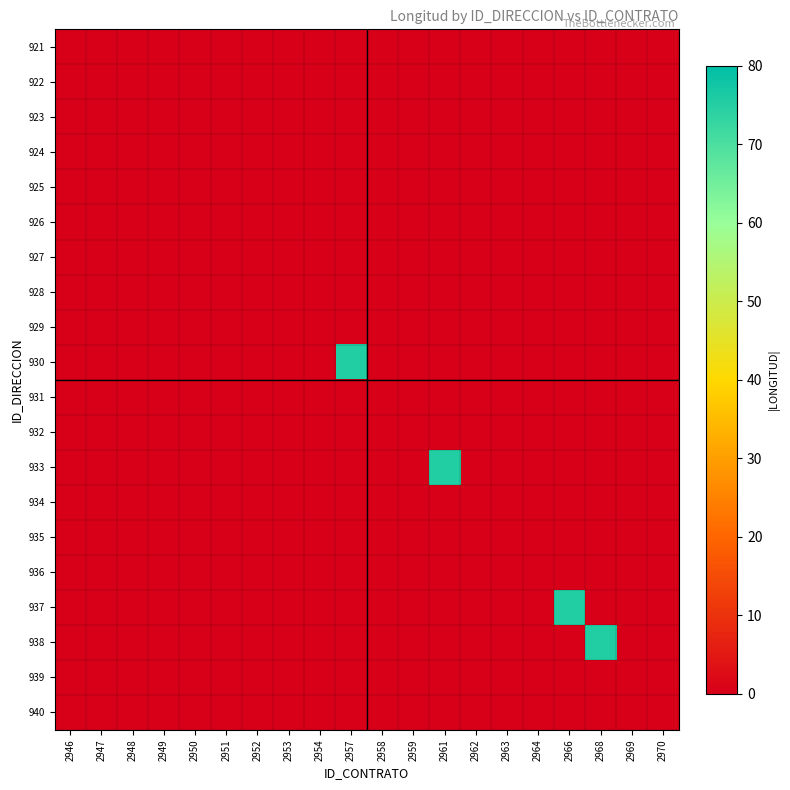

Reading left to right, transcribe all the data shown in this chart.

921: 2946=0.0	2947=0.0	2948=0.0	2949=0.0	2950=0.0	2951=0.0	2952=0.0	2953=0.0	2954=0.0	2957=0.0	2958=0.0	2959=0.0	2961=0.0	2962=0.0	2963=0.0	2964=0.0	2966=0.0	2968=0.0	2969=0.0	2970=0.0
922: 2946=0.0	2947=0.0	2948=0.0	2949=0.0	2950=0.0	2951=0.0	2952=0.0	2953=0.0	2954=0.0	2957=0.0	2958=0.0	2959=0.0	2961=0.0	2962=0.0	2963=0.0	2964=0.0	2966=0.0	2968=0.0	2969=0.0	2970=0.0
923: 2946=0.0	2947=0.0	2948=0.0	2949=0.0	2950=0.0	2951=0.0	2952=0.0	2953=0.0	2954=0.0	2957=0.0	2958=0.0	2959=0.0	2961=0.0	2962=0.0	2963=0.0	2964=0.0	2966=0.0	2968=0.0	2969=0.0	2970=0.0
924: 2946=0.0	2947=0.0	2948=0.0	2949=0.0	2950=0.0	2951=0.0	2952=0.0	2953=0.0	2954=0.0	2957=0.0	2958=0.0	2959=0.0	2961=0.0	2962=0.0	2963=0.0	2964=0.0	2966=0.0	2968=0.0	2969=0.0	2970=0.0
925: 2946=0.0	2947=0.0	2948=0.0	2949=0.0	2950=0.0	2951=0.0	2952=0.0	2953=0.0	2954=0.0	2957=0.0	2958=0.0	2959=0.0	2961=0.0	2962=0.0	2963=0.0	2964=0.0	2966=0.0	2968=0.0	2969=0.0	2970=0.0
926: 2946=0.0	2947=0.0	2948=0.0	2949=0.0	2950=0.0	2951=0.0	2952=0.0	2953=0.0	2954=0.0	2957=0.0	2958=0.0	2959=0.0	2961=0.0	2962=0.0	2963=0.0	2964=0.0	2966=0.0	2968=0.0	2969=0.0	2970=0.0
927: 2946=0.0	2947=0.0	2948=0.0	2949=0.0	2950=0.0	2951=0.0	2952=0.0	2953=0.0	2954=0.0	2957=0.0	2958=0.0	2959=0.0	2961=0.0	2962=0.0	2963=0.0	2964=0.0	2966=0.0	2968=0.0	2969=0.0	2970=0.0
928: 2946=0.0	2947=0.0	2948=0.0	2949=0.0	2950=0.0	2951=0.0	2952=0.0	2953=0.0	2954=0.0	2957=0.0	2958=0.0	2959=0.0	2961=0.0	2962=0.0	2963=0.0	2964=0.0	2966=0.0	2968=0.0	2969=0.0	2970=0.0
929: 2946=0.0	2947=0.0	2948=0.0	2949=0.0	2950=0.0	2951=0.0	2952=0.0	2953=0.0	2954=0.0	2957=0.0	2958=0.0	2959=0.0	2961=0.0	2962=0.0	2963=0.0	2964=0.0	2966=0.0	2968=0.0	2969=0.0	2970=0.0
930: 2946=0.0	2947=0.0	2948=0.0	2949=0.0	2950=0.0	2951=0.0	2952=0.0	2953=0.0	2954=0.0	2957=75.6	2958=0.0	2959=0.0	2961=0.0	2962=0.0	2963=0.0	2964=0.0	2966=0.0	2968=0.0	2969=0.0	2970=0.0
931: 2946=0.0	2947=0.0	2948=0.0	2949=0.0	2950=0.0	2951=0.0	2952=0.0	2953=0.0	2954=0.0	2957=0.0	2958=0.0	2959=0.0	2961=0.0	2962=0.0	2963=0.0	2964=0.0	2966=0.0	2968=0.0	2969=0.0	2970=0.0
932: 2946=0.0	2947=0.0	2948=0.0	2949=0.0	2950=0.0	2951=0.0	2952=0.0	2953=0.0	2954=0.0	2957=0.0	2958=0.0	2959=0.0	2961=0.0	2962=0.0	2963=0.0	2964=0.0	2966=0.0	2968=0.0	2969=0.0	2970=0.0
933: 2946=0.0	2947=0.0	2948=0.0	2949=0.0	2950=0.0	2951=0.0	2952=0.0	2953=0.0	2954=0.0	2957=0.0	2958=0.0	2959=0.0	2961=75.6	2962=0.0	2963=0.0	2964=0.0	2966=0.0	2968=0.0	2969=0.0	2970=0.0
934: 2946=0.0	2947=0.0	2948=0.0	2949=0.0	2950=0.0	2951=0.0	2952=0.0	2953=0.0	2954=0.0	2957=0.0	2958=0.0	2959=0.0	2961=0.0	2962=0.0	2963=0.0	2964=0.0	2966=0.0	2968=0.0	2969=0.0	2970=0.0
935: 2946=0.0	2947=0.0	2948=0.0	2949=0.0	2950=0.0	2951=0.0	2952=0.0	2953=0.0	2954=0.0	2957=0.0	2958=0.0	2959=0.0	2961=0.0	2962=0.0	2963=0.0	2964=0.0	2966=0.0	2968=0.0	2969=0.0	2970=0.0
936: 2946=0.0	2947=0.0	2948=0.0	2949=0.0	2950=0.0	2951=0.0	2952=0.0	2953=0.0	2954=0.0	2957=0.0	2958=0.0	2959=0.0	2961=0.0	2962=0.0	2963=0.0	2964=0.0	2966=0.0	2968=0.0	2969=0.0	2970=0.0
937: 2946=0.0	2947=0.0	2948=0.0	2949=0.0	2950=0.0	2951=0.0	2952=0.0	2953=0.0	2954=0.0	2957=0.0	2958=0.0	2959=0.0	2961=0.0	2962=0.0	2963=0.0	2964=0.0	2966=75.6	2968=0.0	2969=0.0	2970=0.0
938: 2946=0.0	2947=0.0	2948=0.0	2949=0.0	2950=0.0	2951=0.0	2952=0.0	2953=0.0	2954=0.0	2957=0.0	2958=0.0	2959=0.0	2961=0.0	2962=0.0	2963=0.0	2964=0.0	2966=0.0	2968=75.6	2969=0.0	2970=0.0
939: 2946=0.0	2947=0.0	2948=0.0	2949=0.0	2950=0.0	2951=0.0	2952=0.0	2953=0.0	2954=0.0	2957=0.0	2958=0.0	2959=0.0	2961=0.0	2962=0.0	2963=0.0	2964=0.0	2966=0.0	2968=0.0	2969=0.0	2970=0.0
940: 2946=0.0	2947=0.0	2948=0.0	2949=0.0	2950=0.0	2951=0.0	2952=0.0	2953=0.0	2954=0.0	2957=0.0	2958=0.0	2959=0.0	2961=0.0	2962=0.0	2963=0.0	2964=0.0	2966=0.0	2968=0.0	2969=0.0	2970=0.0